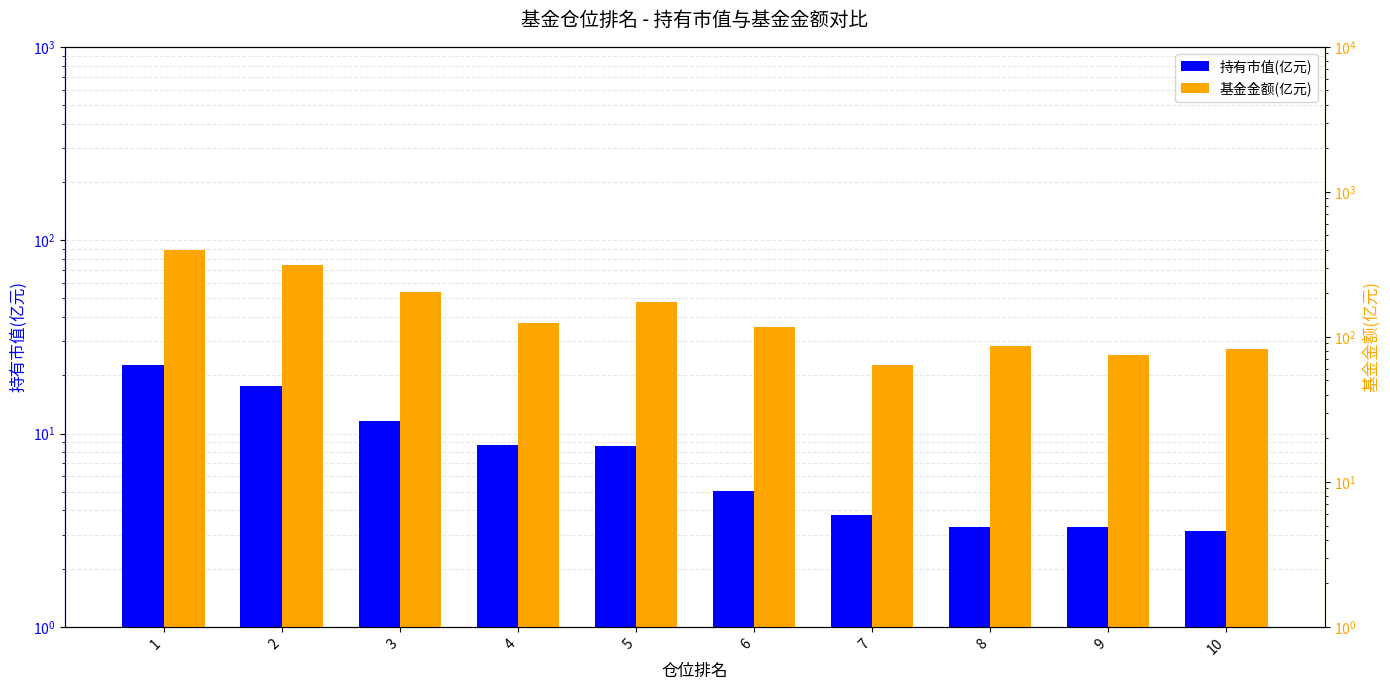

Rank the series at 10 from lowest to highest value.

持有市值(亿元), 基金金额(亿元)